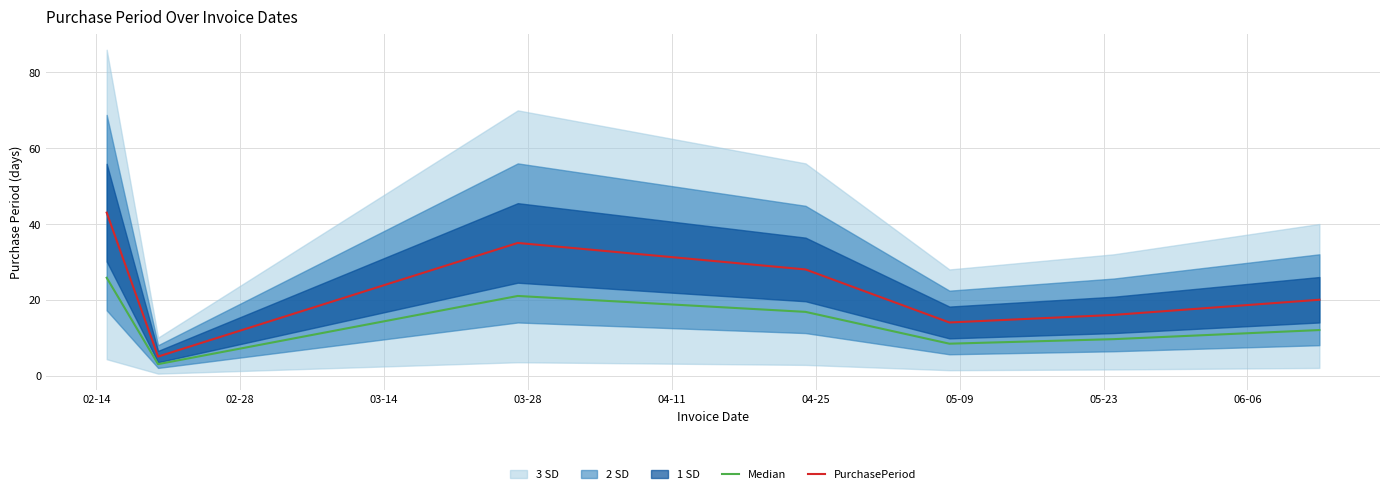

What is the highest value of the Median series?

25.8